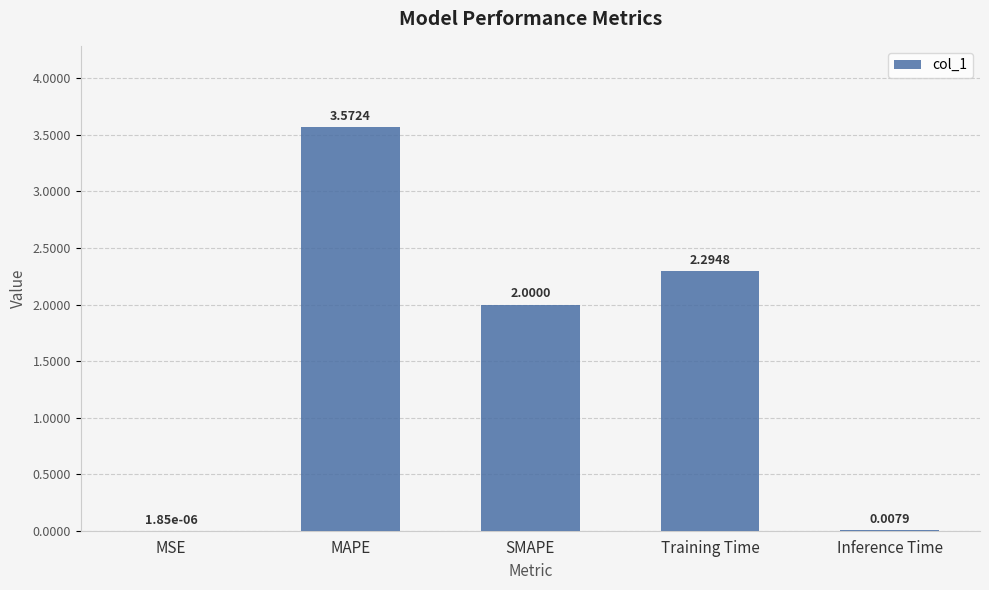

What is the sum of the values at Training Time and MAPE?

5.9